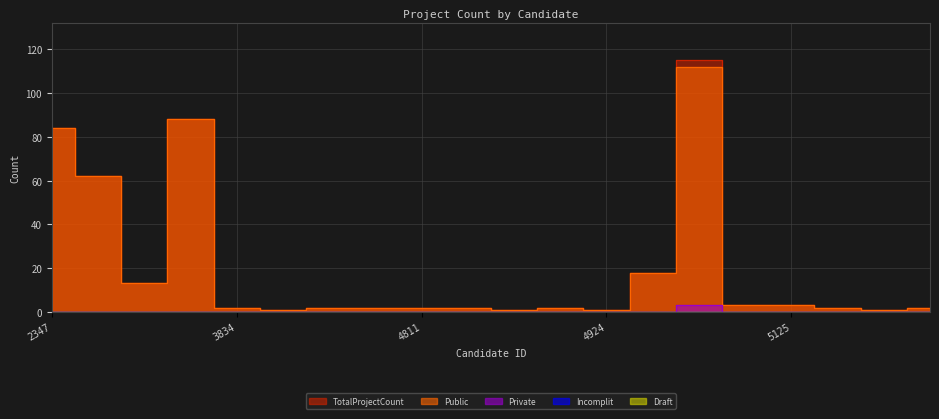

What is the difference between the Public values at 2575 and 5062?

44